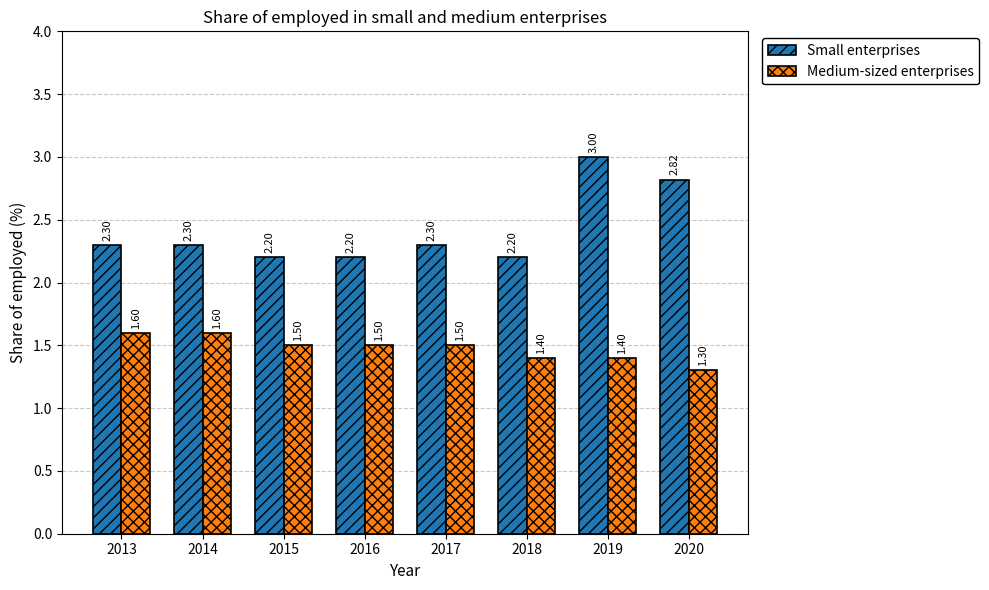

Is it true that Medium-sized enterprises equals 1.4 at 2018?

True